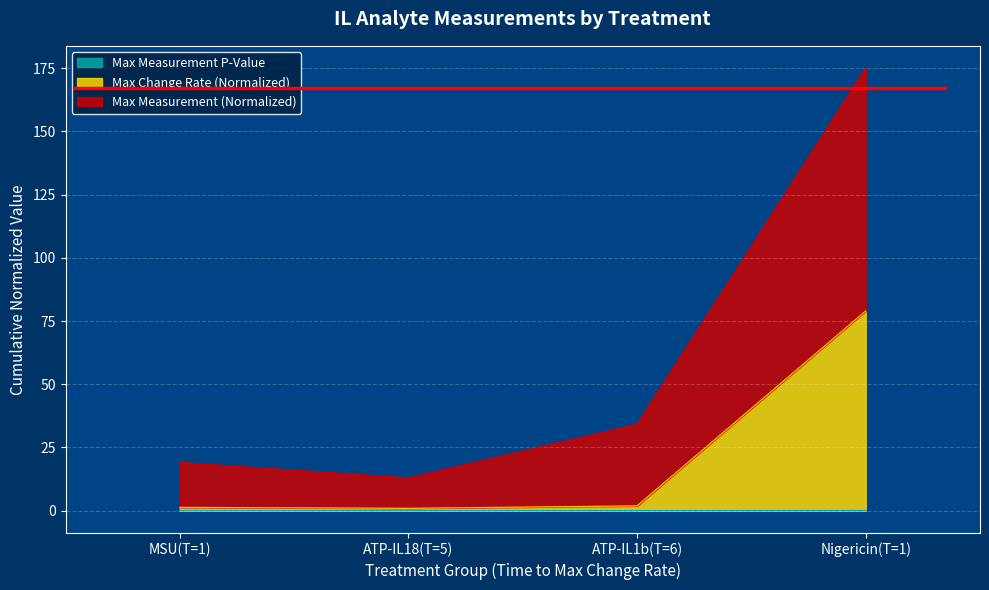

Reading left to right, list all the values displayed in this chart.

Max Measurement (Normalized): 19.1	12.9	34.2	175.1
Max Change Rate (Normalized): 1.3	0.9	1.9	79.0
Max Measurement P-Value: 0.0	0.0	0.0	0.1